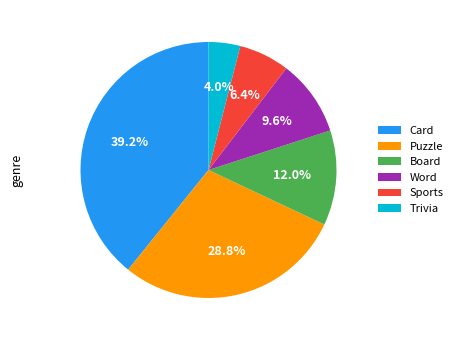

To the nearest percent, what is the difference between the largest and smallest slice percentages?

35%